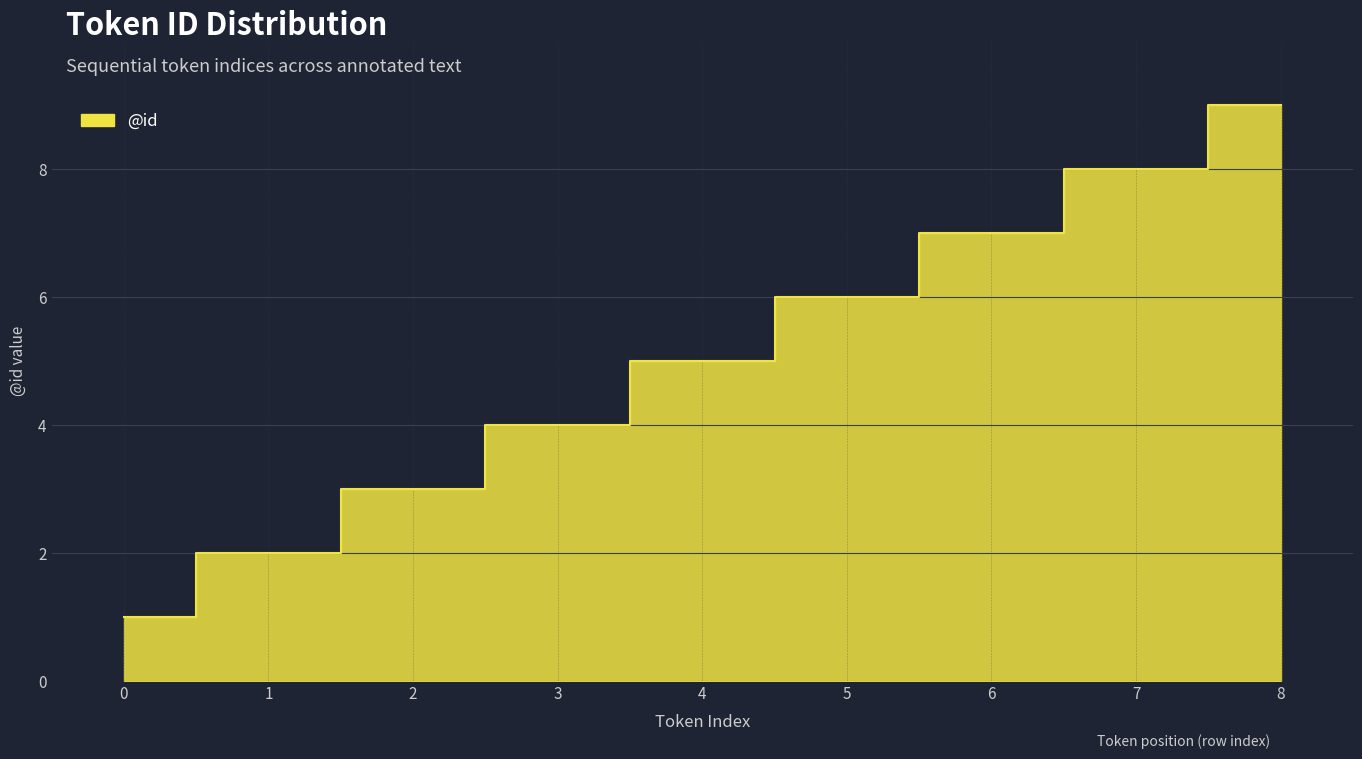

What is the change in value from 1 to 3?

+2